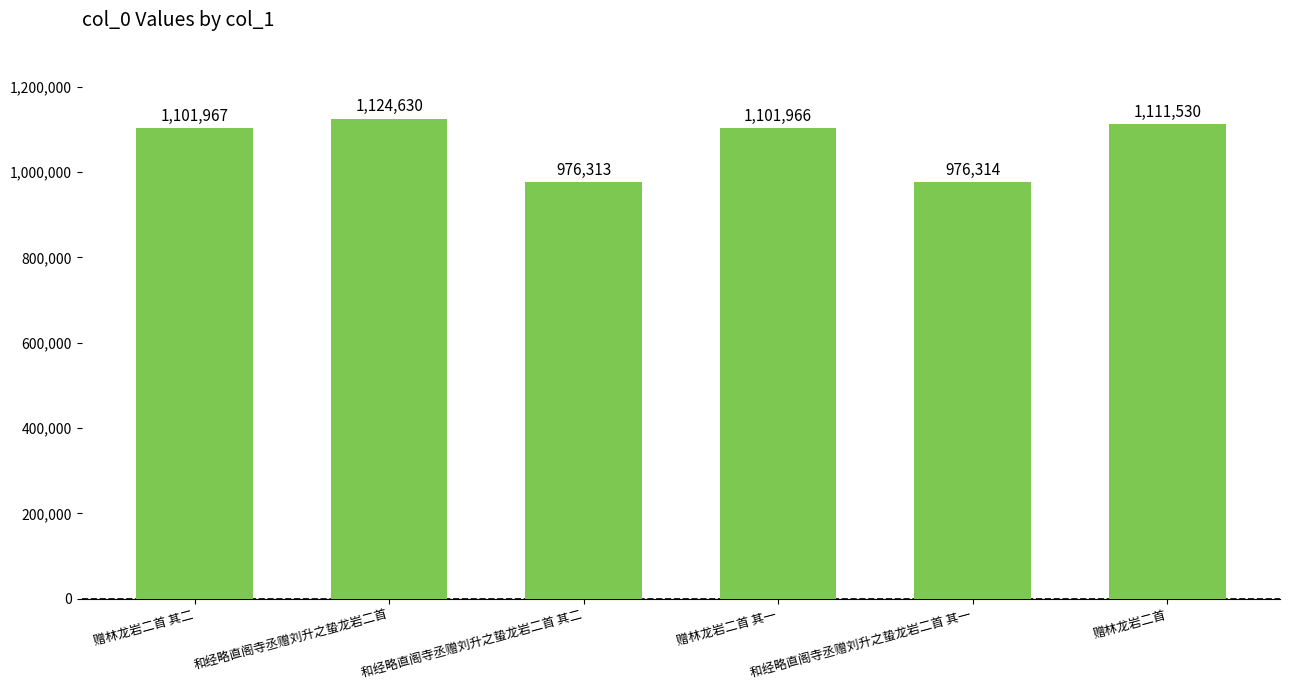

Where is the data nearest to the value 1050471?

赠林龙岩二首 其一